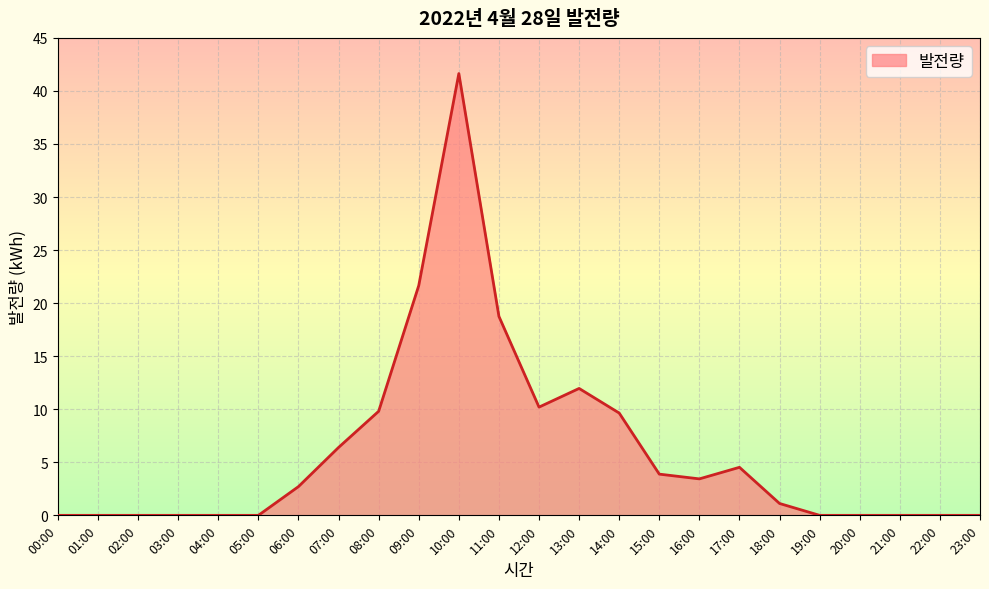

What is the maximum value shown in the chart?

41.6